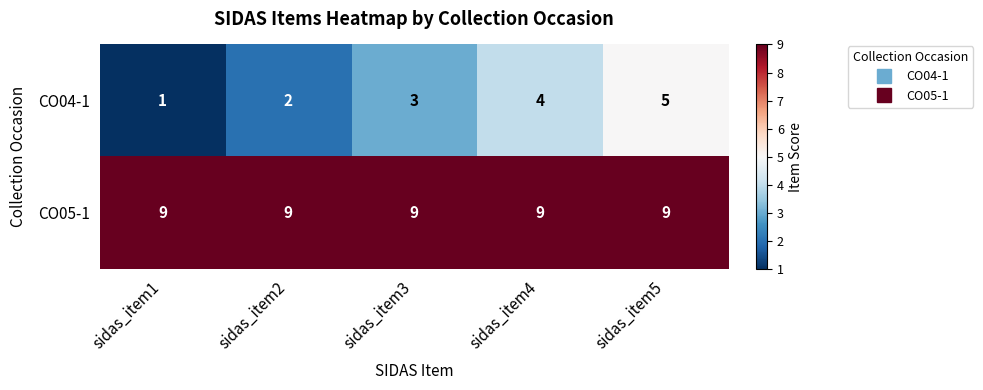

At which label does CO04-1 reach its minimum?

sidas_item1